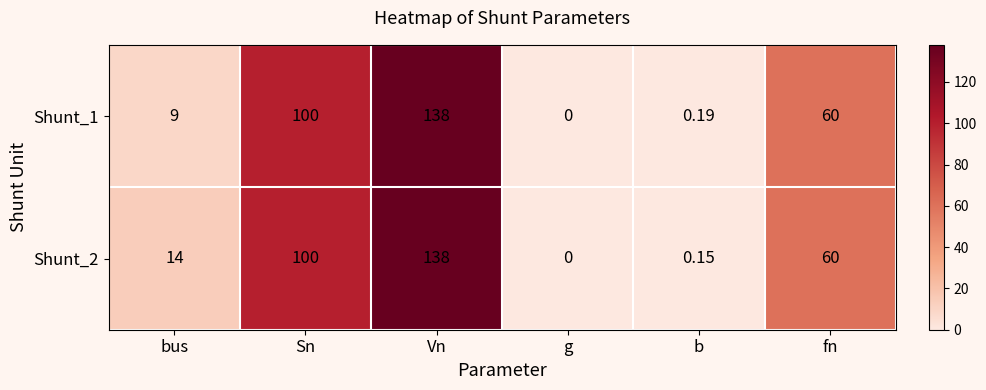

Where does the Shunt_2 series first go above 60?

Sn